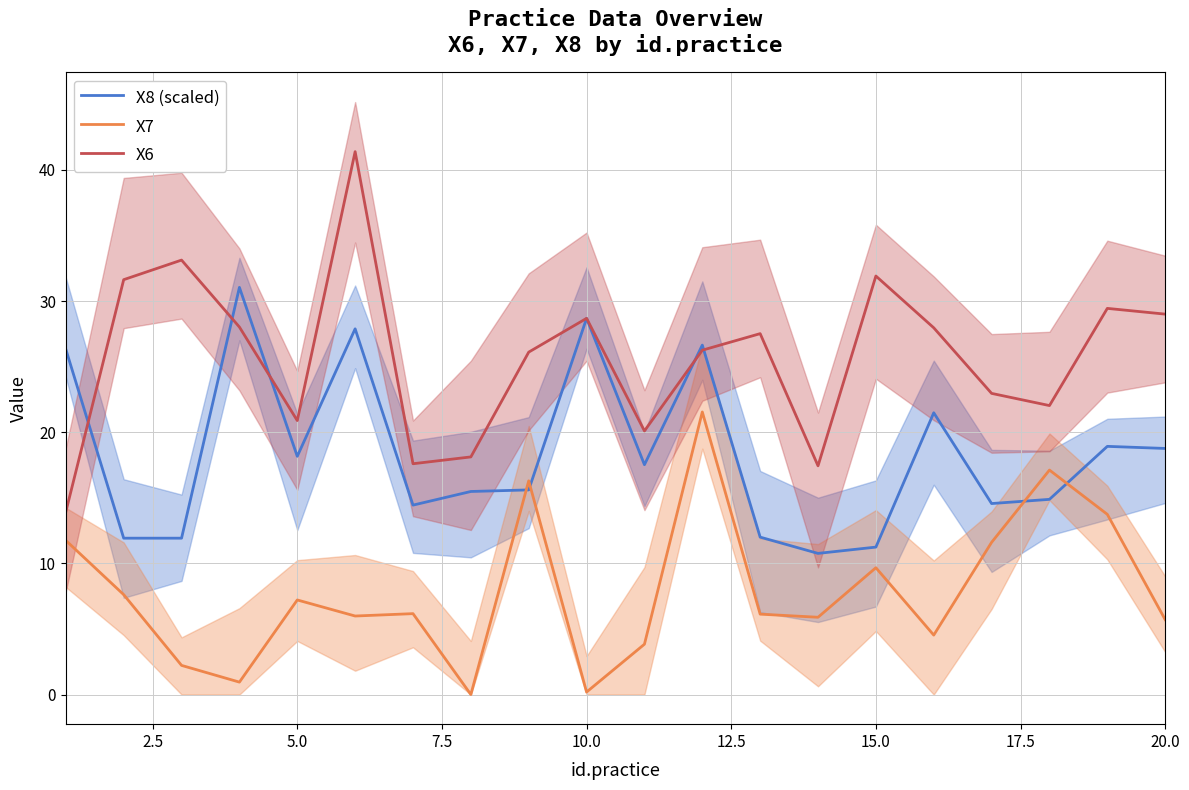

The value of X6 at 10.0 is 43.4. True or false?

False